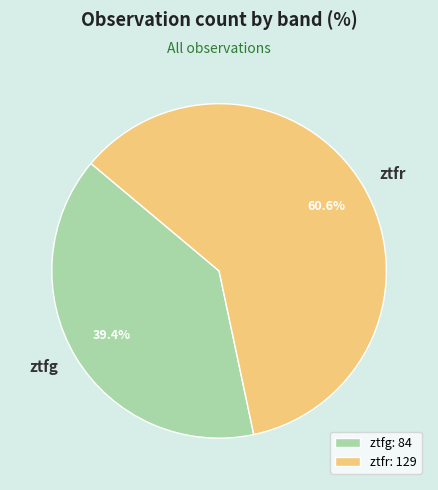

To the nearest percent, what portion does ztfr represent?

61%